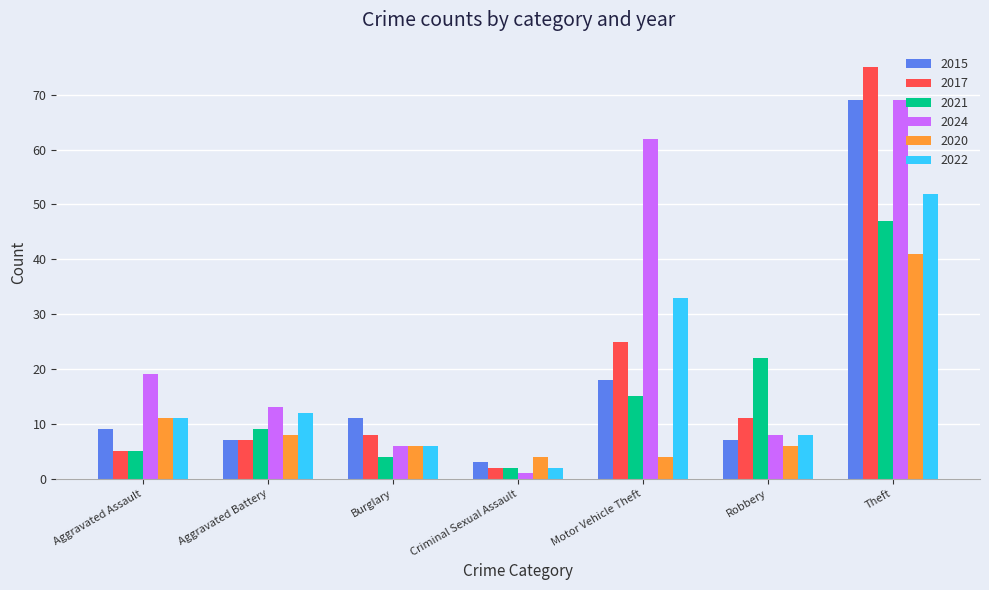

Which category has the lowest value across all series?

Criminal Sexual Assault